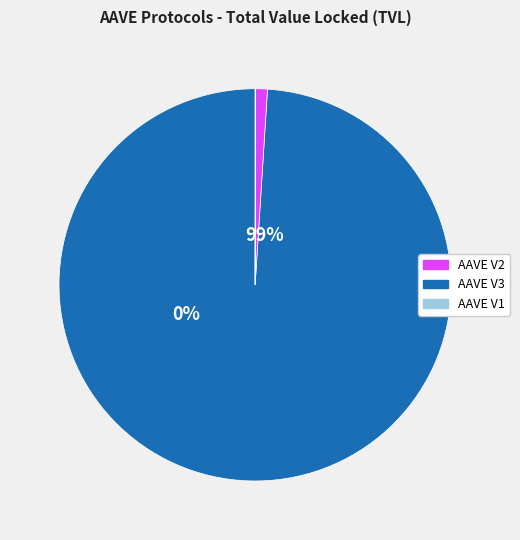

How many segments does this pie chart have?

3